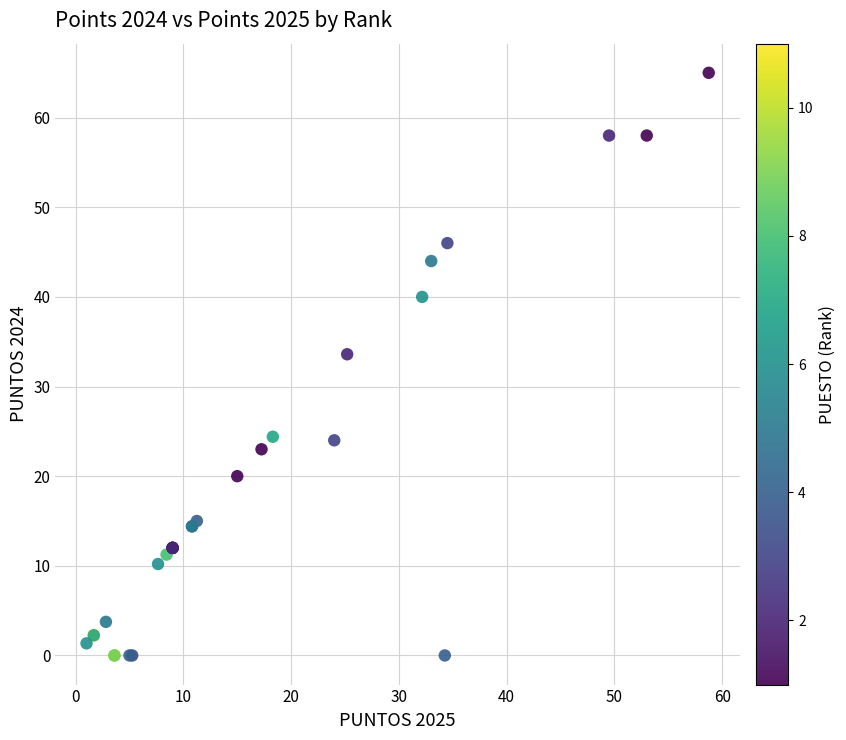

What Y value in the scatter plot is closest to 32?

33.6